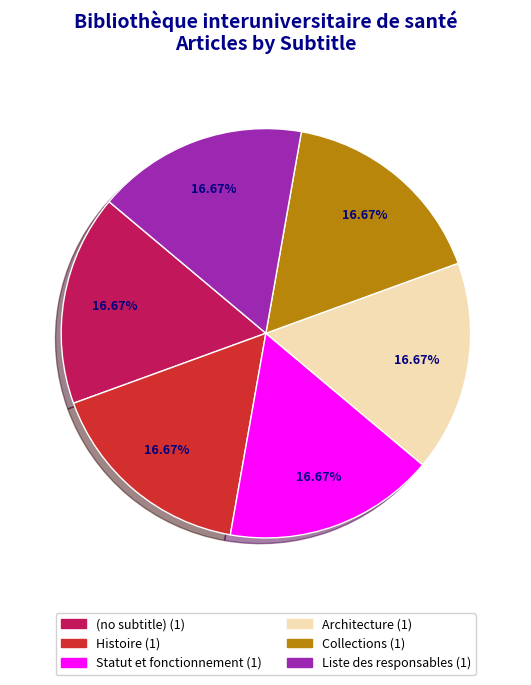

Does Architecture represent more than half of the total?

No